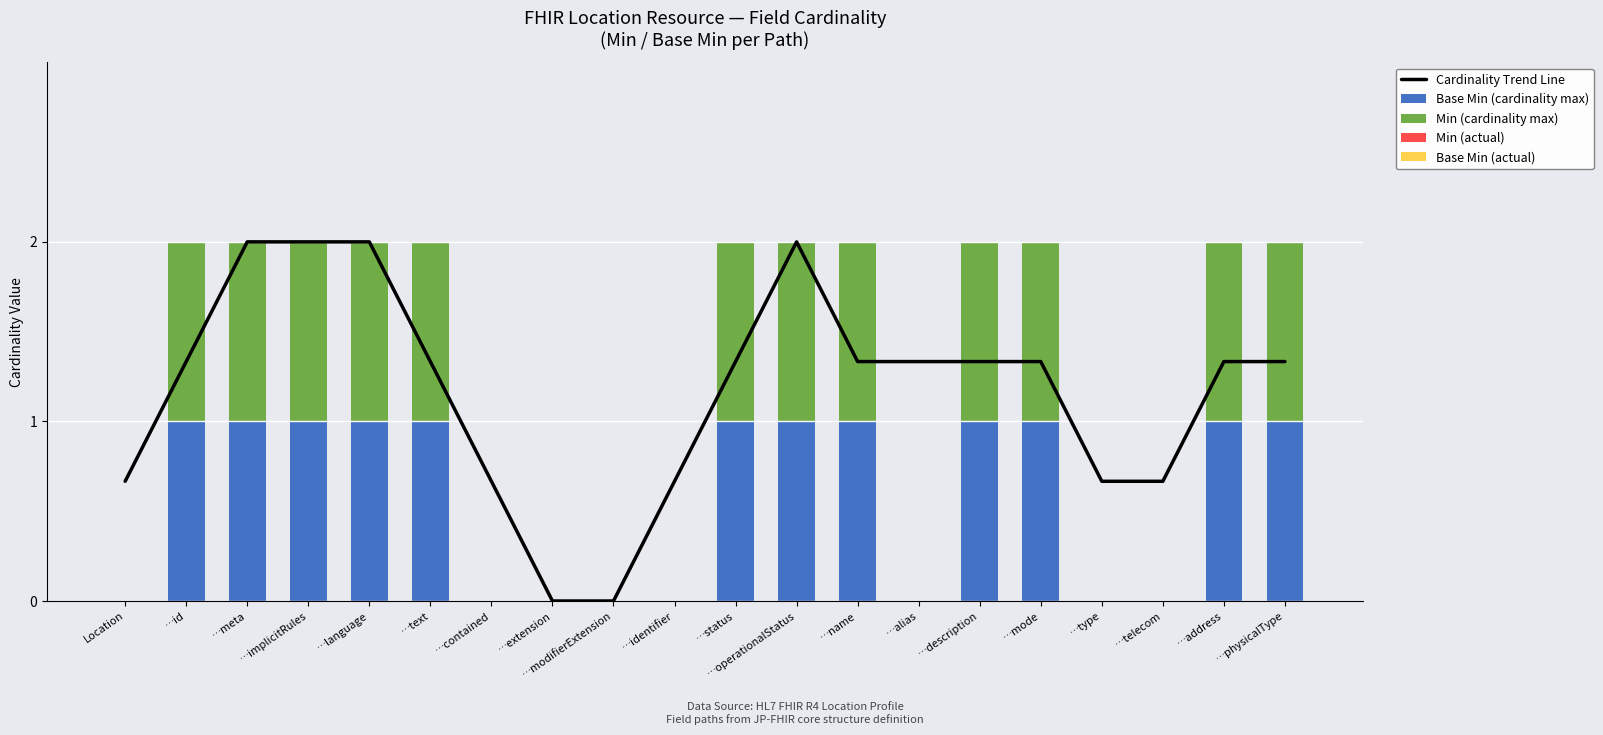

Is the value of Base Min (cardinality max) at …text greater than the value of Cardinality Trend Line at …type?

Yes